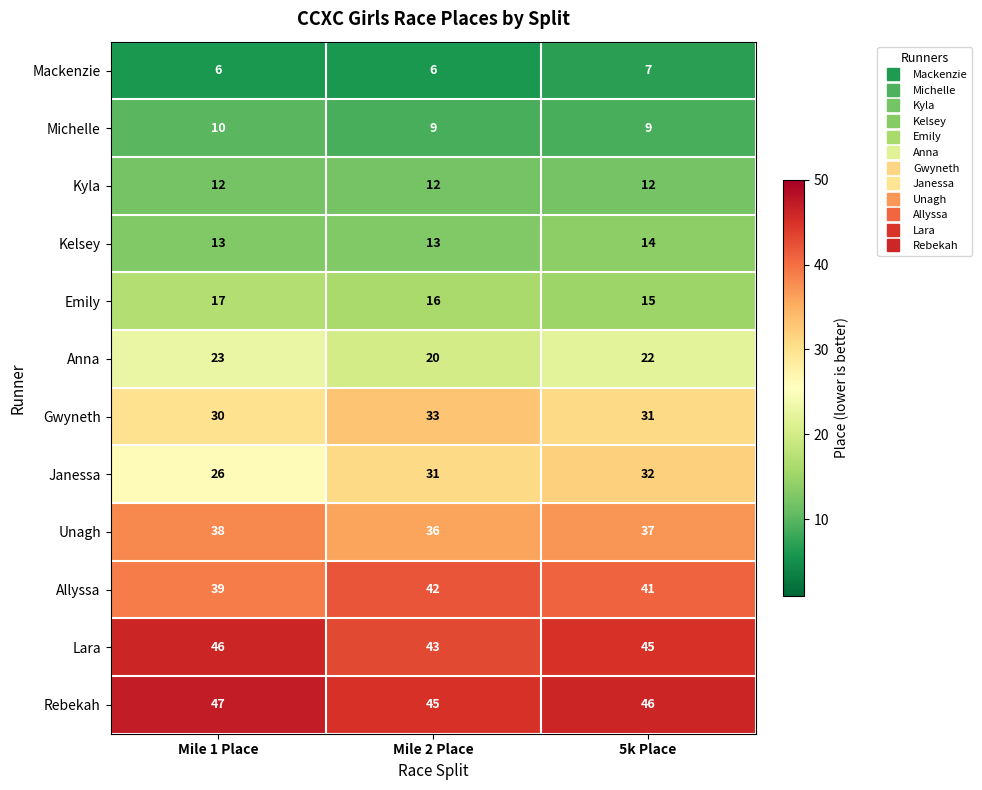

What is the average value of the Allyssa series?

41